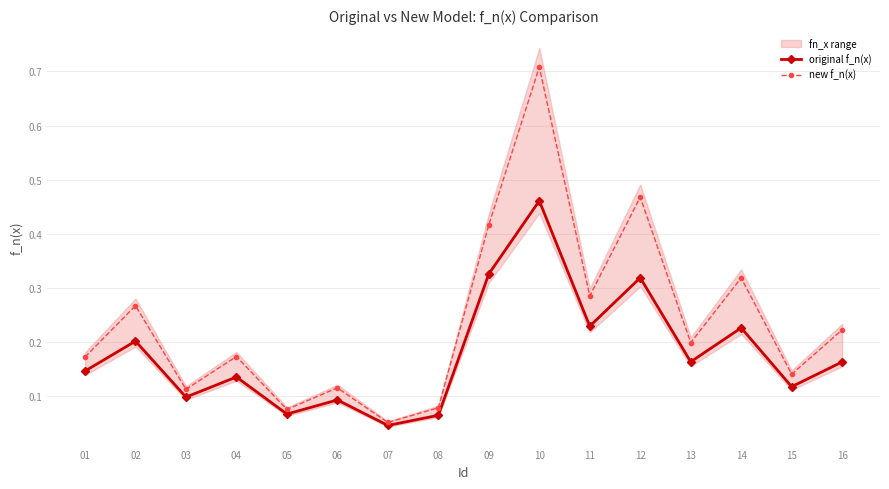

What is the highest value of the new f_n(x) series?

0.7